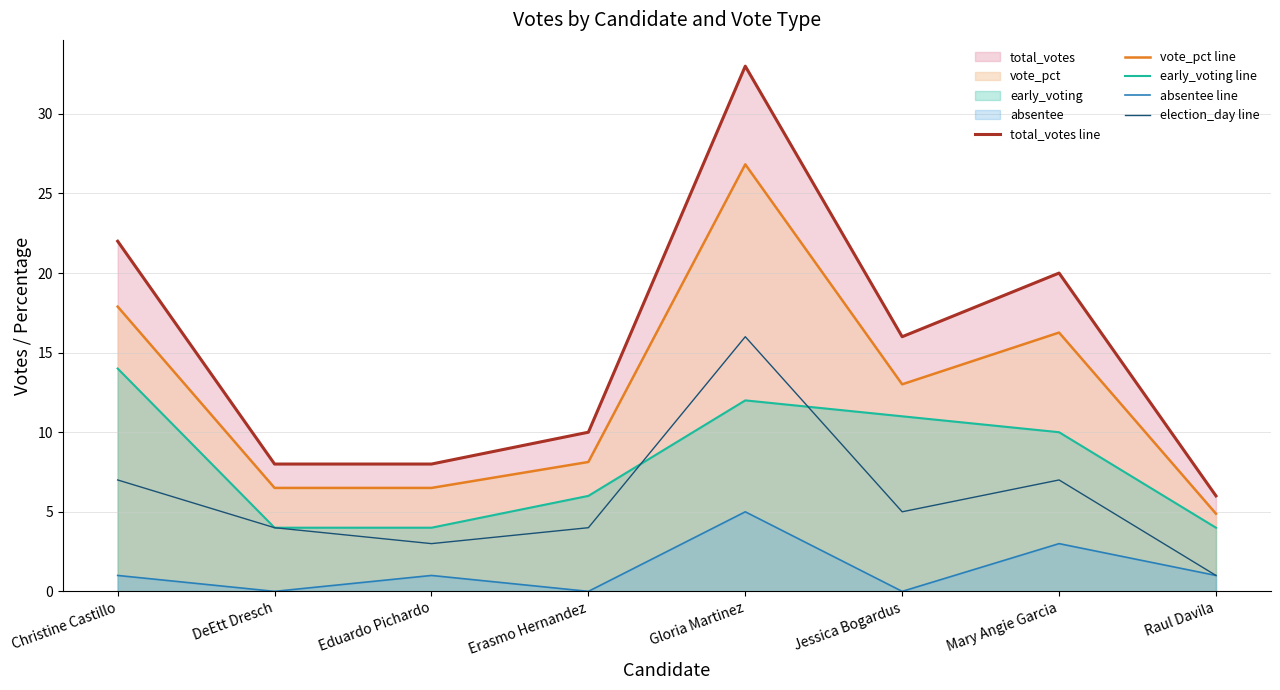

What is the value of the election_day line point at the 6th from the left?

5.0